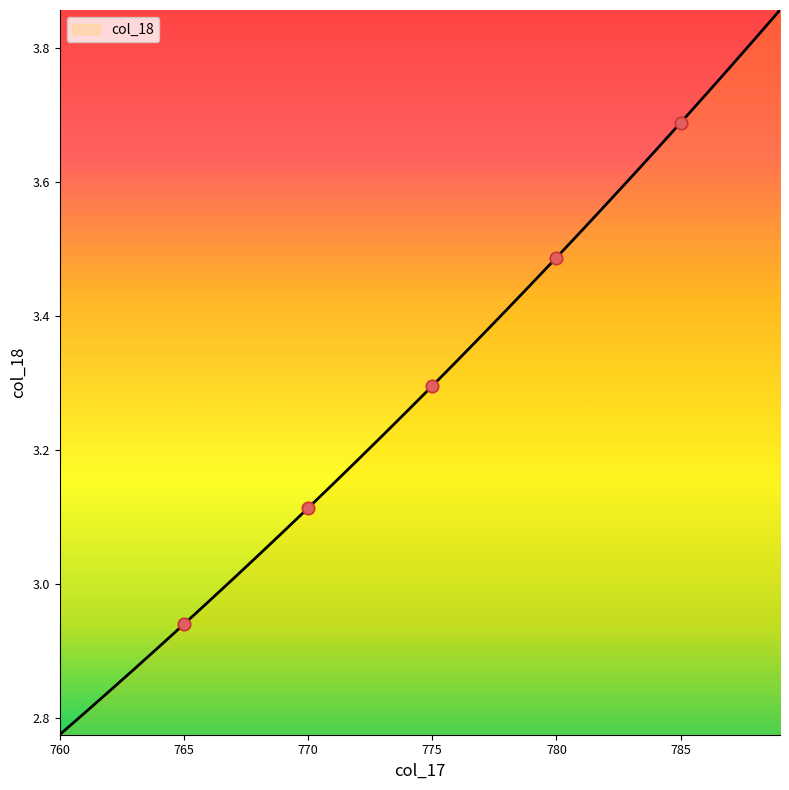

What is the difference between the maximum and minimum values?

1.1